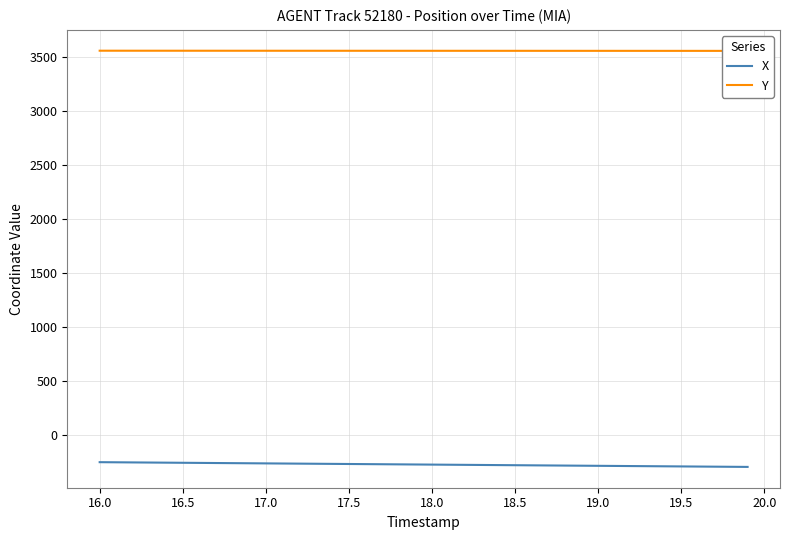

Which series has the largest range (max minus min)?

X